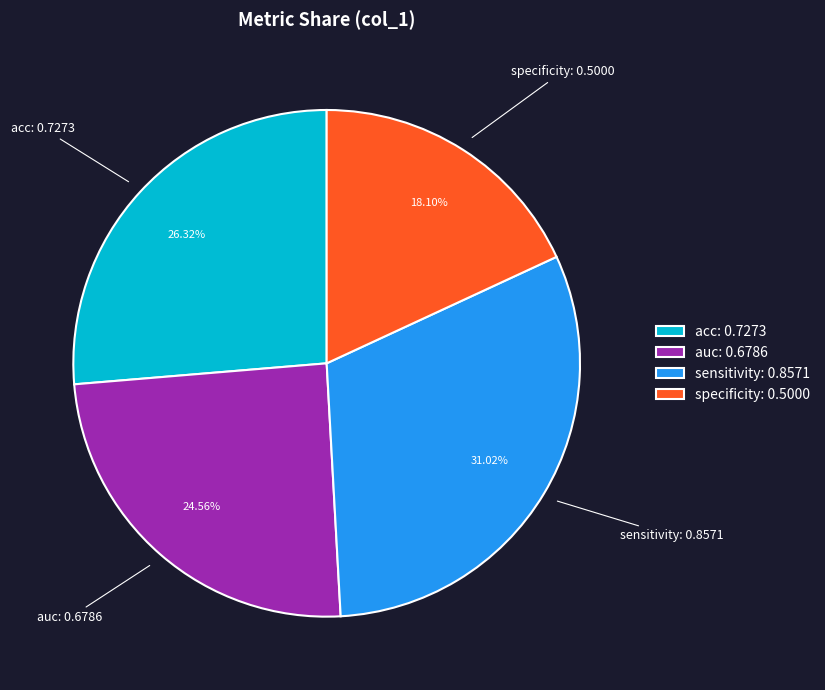

Does specificity account for over 50% of the chart?

No